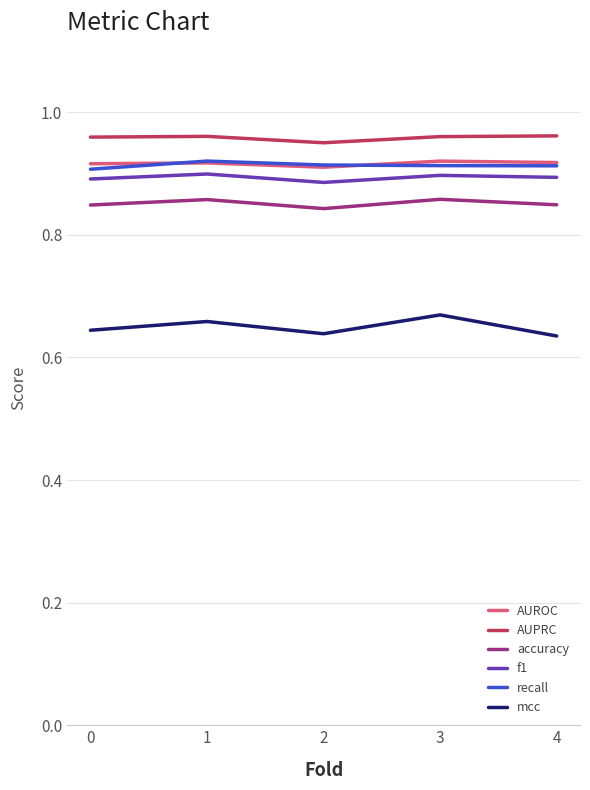

What is the difference between the highest and lowest values at 1?

0.3